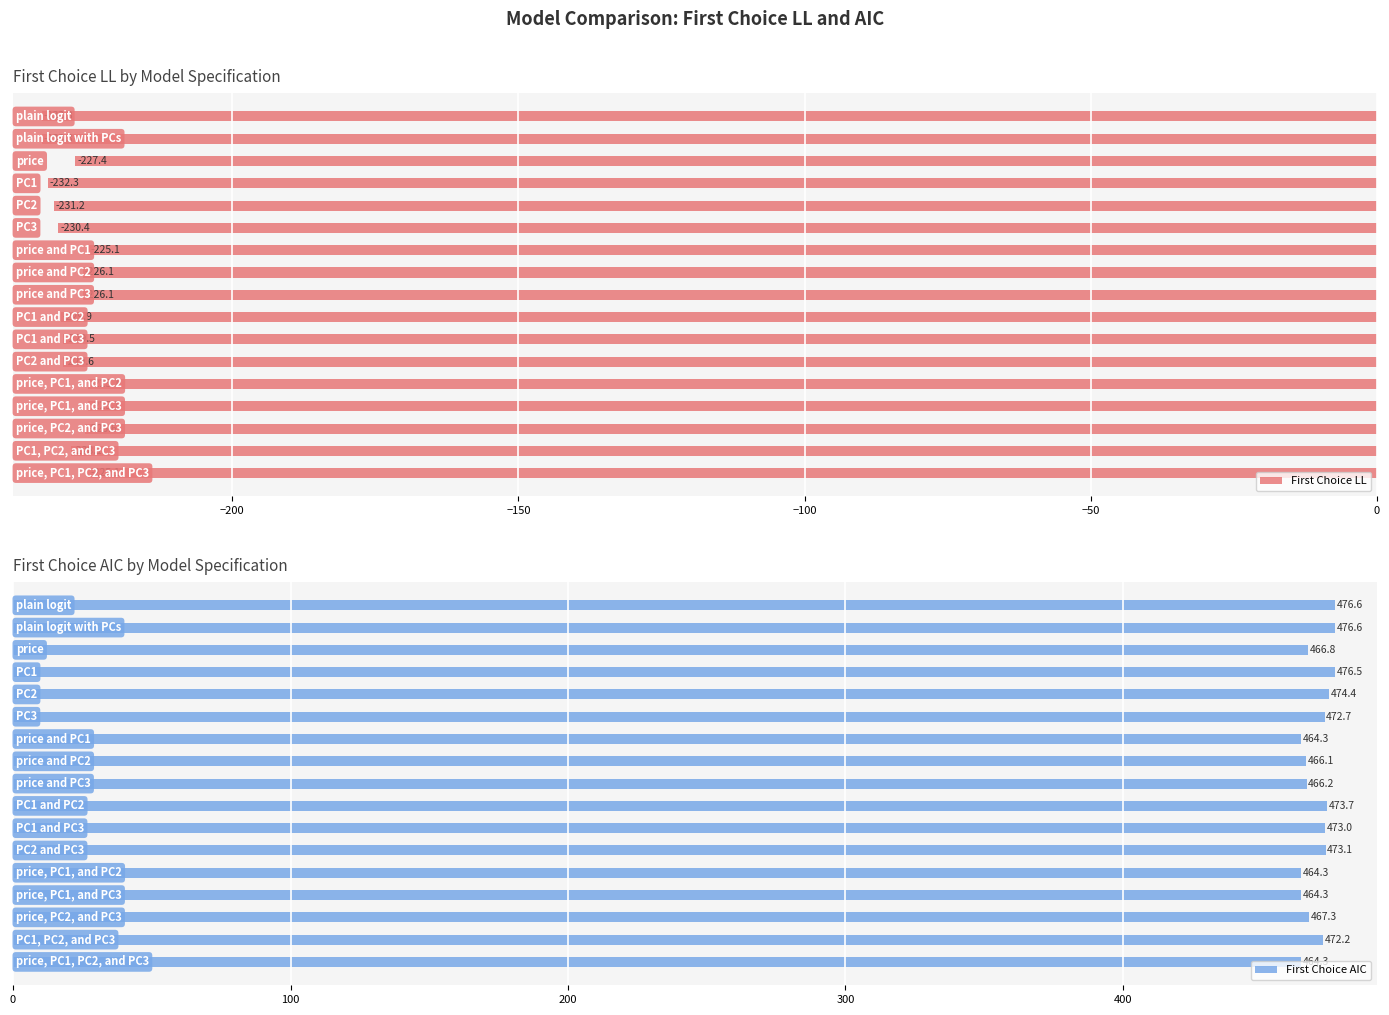

What is the maximum value for First Choice LL?

-225.1